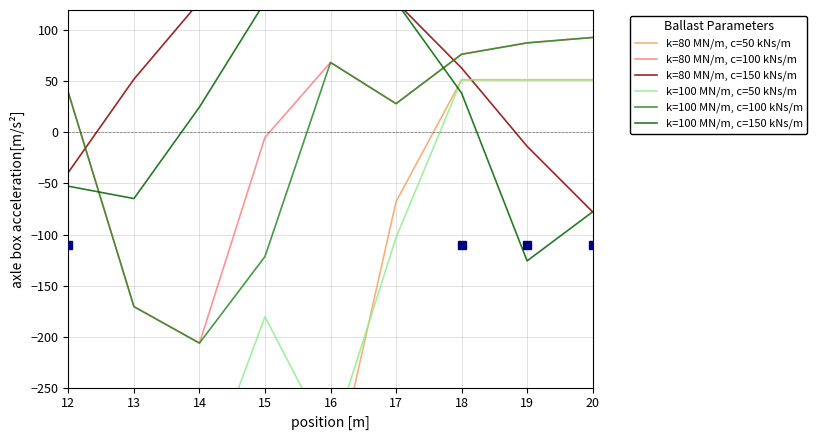

What are all the series names shown in the legend?

k=80 MN/m, c=50 kNs/m, k=80 MN/m, c=100 kNs/m, k=80 MN/m, c=150 kNs/m, k=100 MN/m, c=50 kNs/m, k=100 MN/m, c=100 kNs/m, k=100 MN/m, c=150 kNs/m